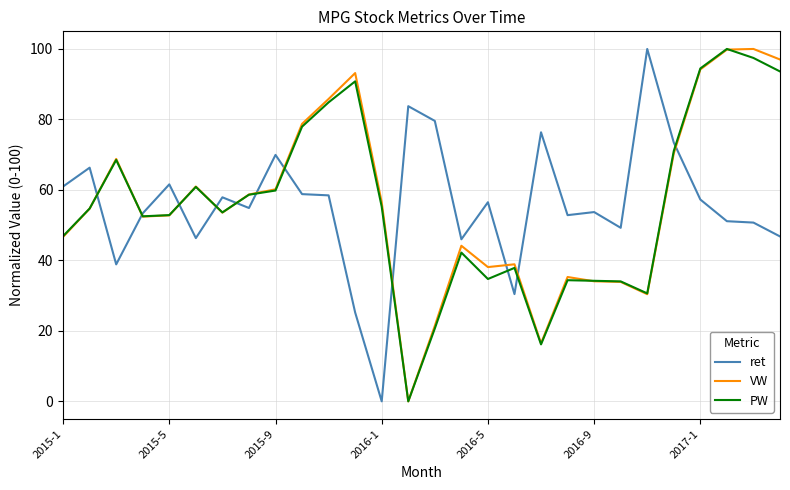

What is the maximum value for VW?

100.0